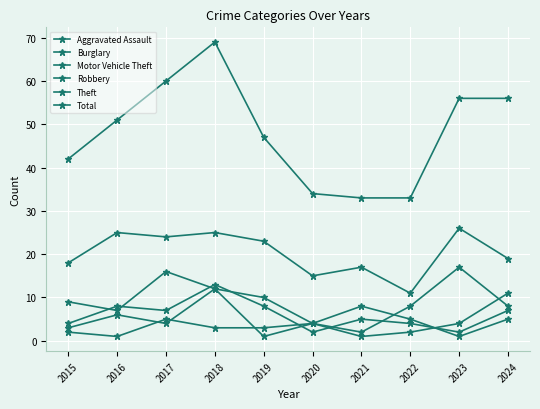

True or false: Robbery has a value of 11 at 2024.

True